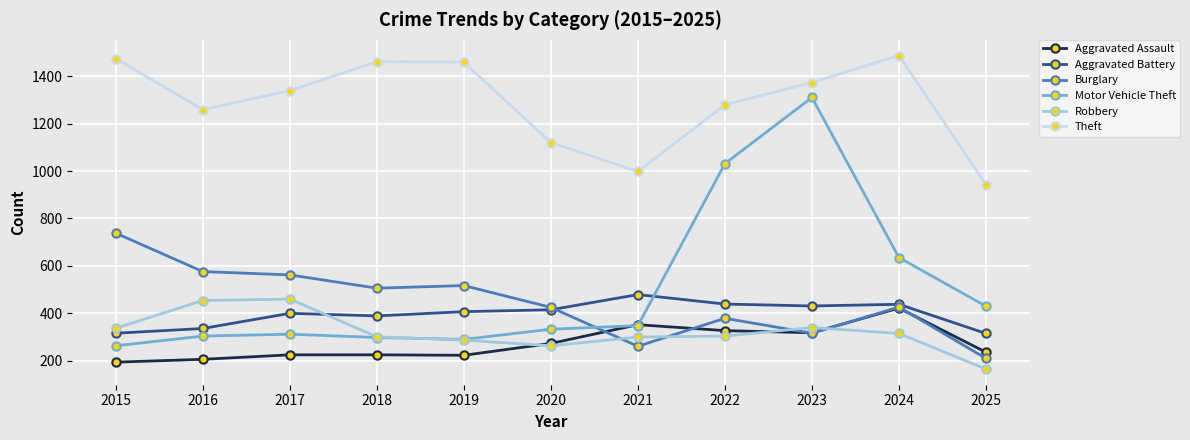

How many interior local valleys does the Theft series have?

2